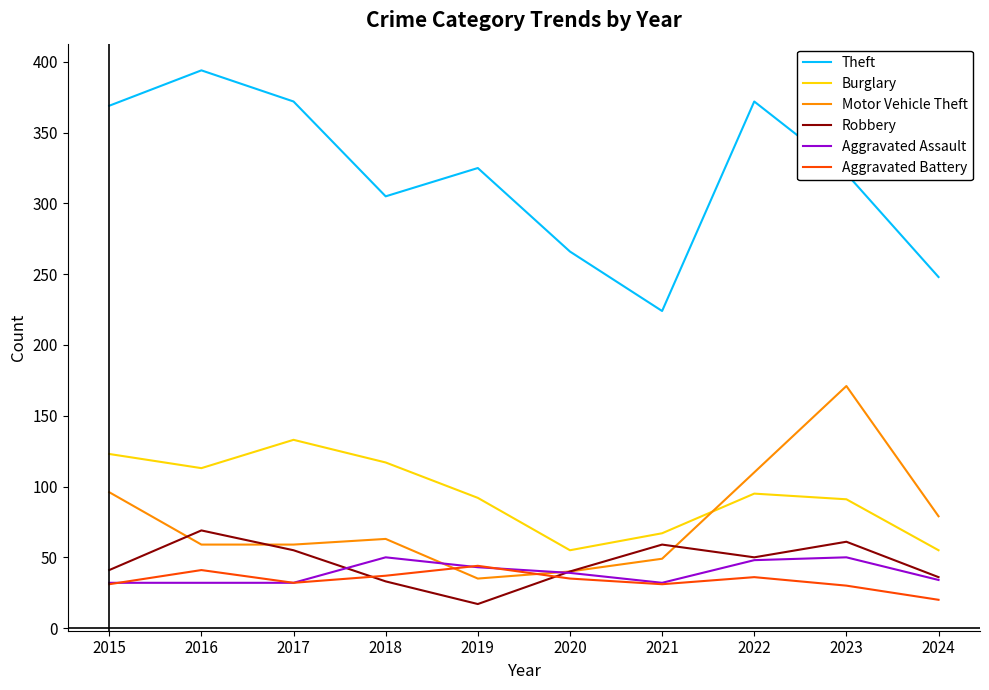

True or false: Burglary and Motor Vehicle Theft cross at least once.

True